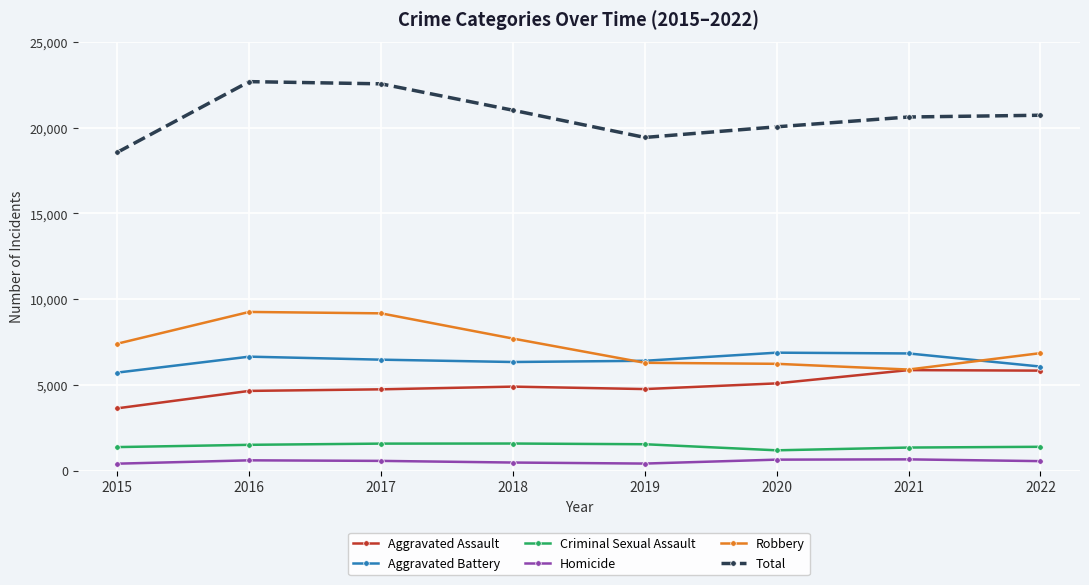

What is the difference between the highest and lowest values at 2018?

20539